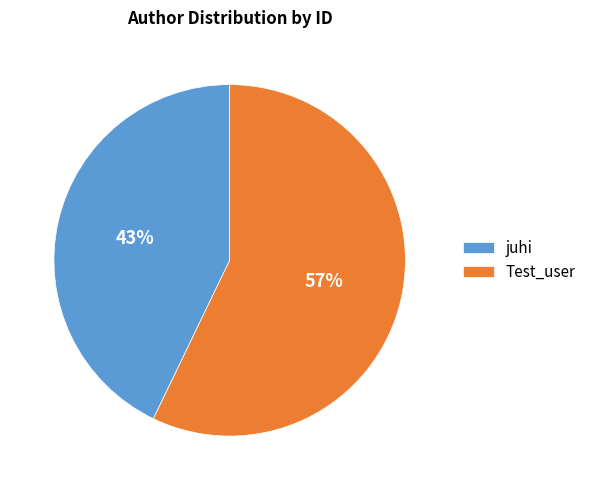

Approximately how many times larger is the value at Test_user compared to juhi?

1.3